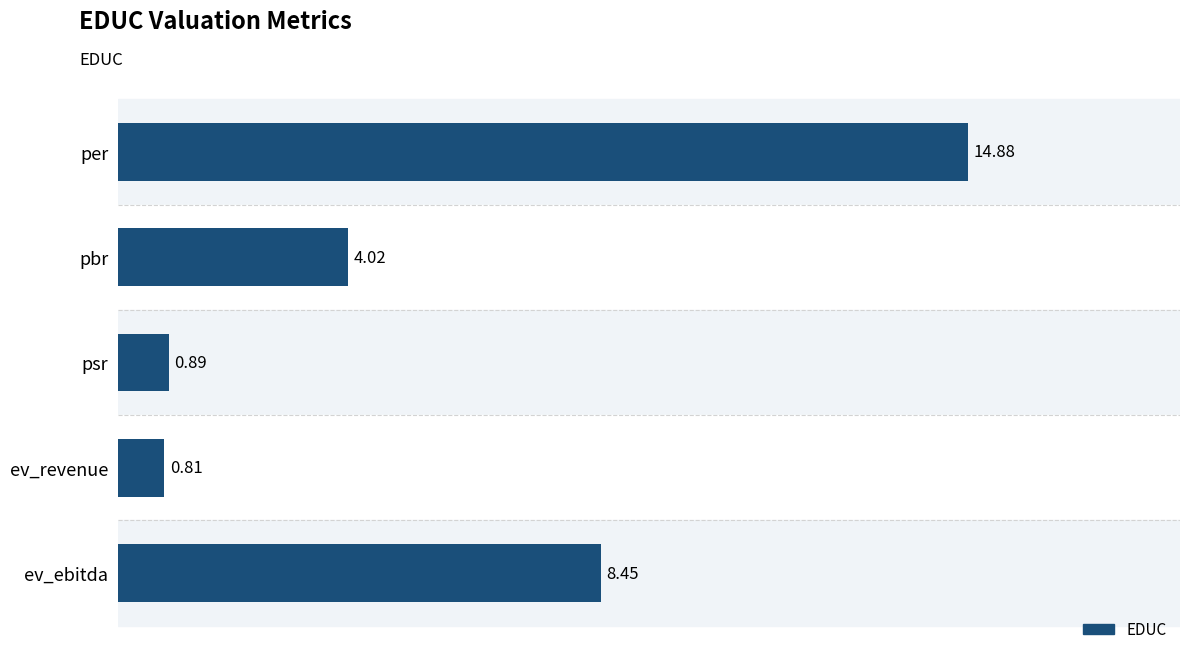

Rank the categories by value from highest to lowest.

per, ev_ebitda, pbr, psr, ev_revenue